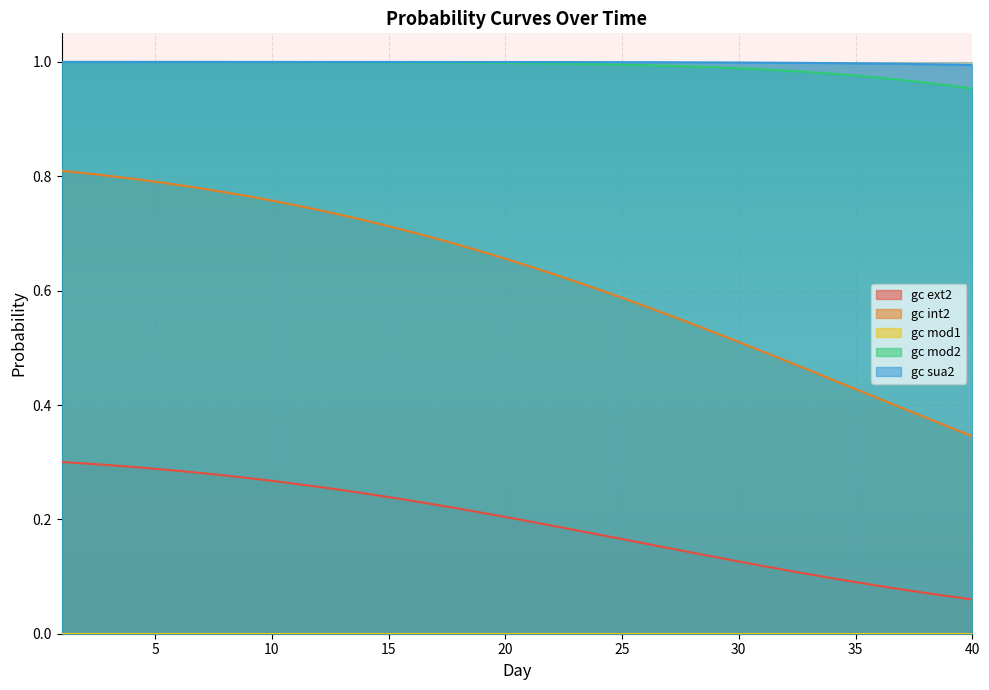

True or false: gc int2 and gc sua2 cross at least once.

False